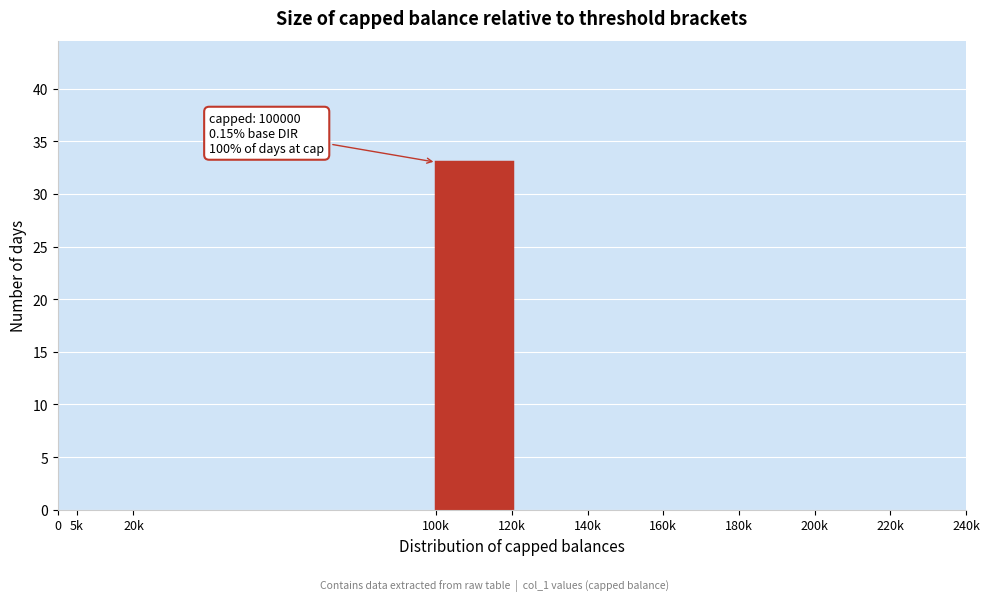

Reading right to left, transcribe all the data shown in this chart.

220k=0	200k=0	180k=0	160k=0	140k=0	120k=0	100k=33	20k=0	5k=0	0=0